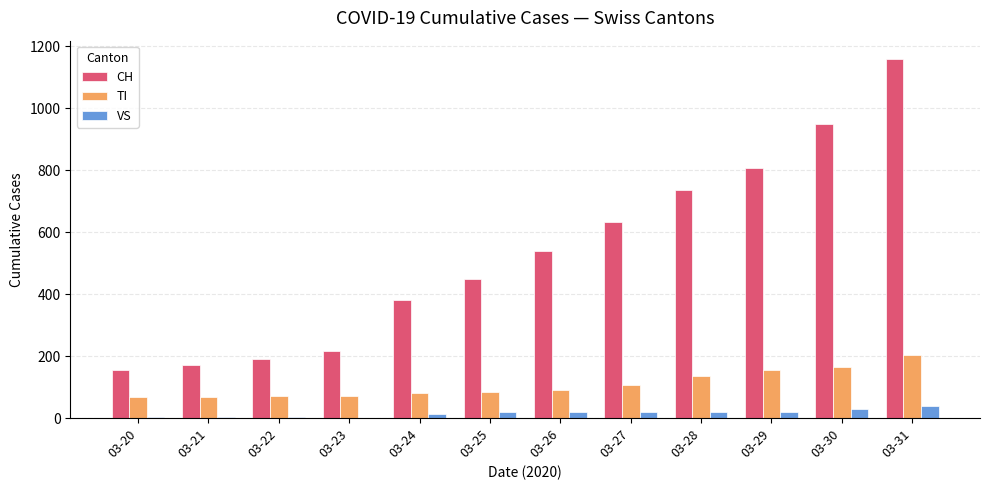

True or false: CH has a value of 380 at 03-24.

True